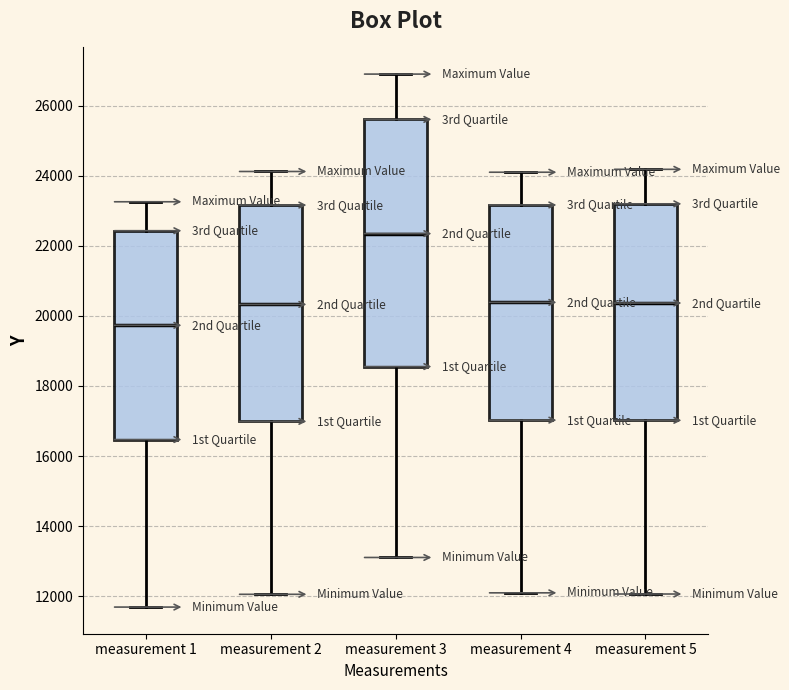

Where is the upper edge of the box for measurement 2 on the y-axis? The values are not printed on the chart, so give them approximately, as read against the axis.

23200